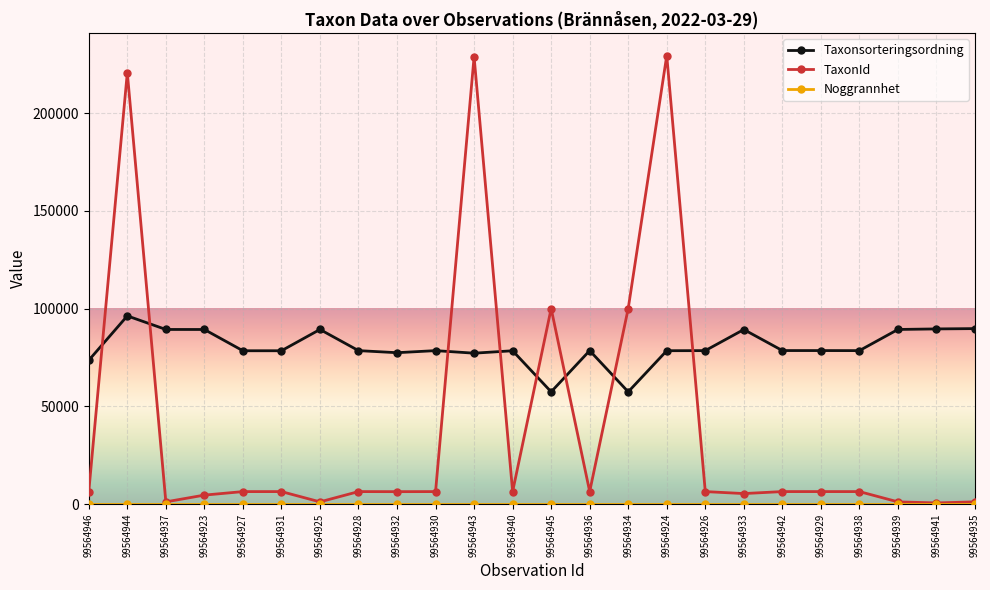

How many intersections are there between Taxonsorteringsordning and TaxonId?

8